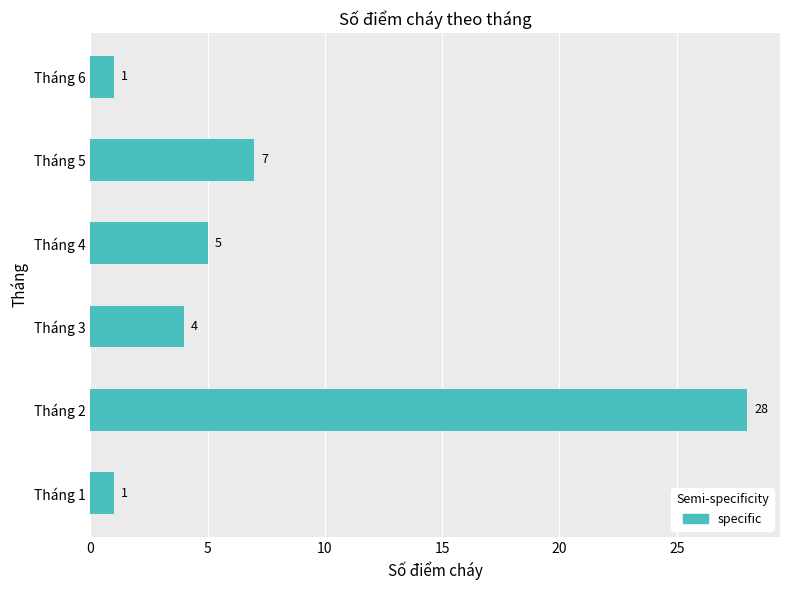

Reading top to bottom, list all the values displayed in this chart.

Tháng 6=1	Tháng 5=7	Tháng 4=5	Tháng 3=4	Tháng 2=28	Tháng 1=1